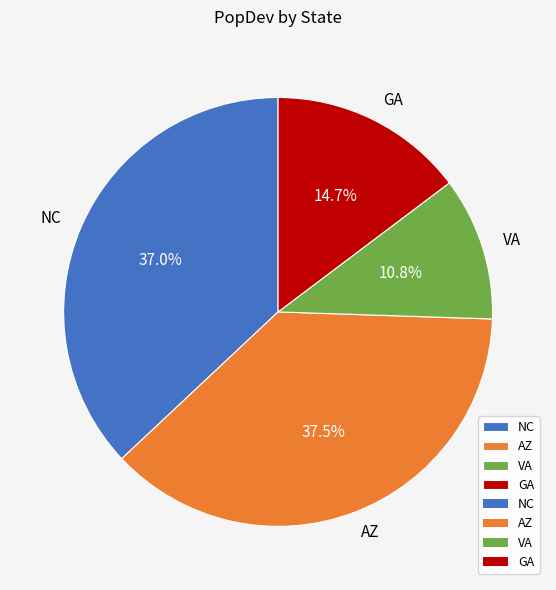

The NC slice represents 29% of the pie. True or false?

False